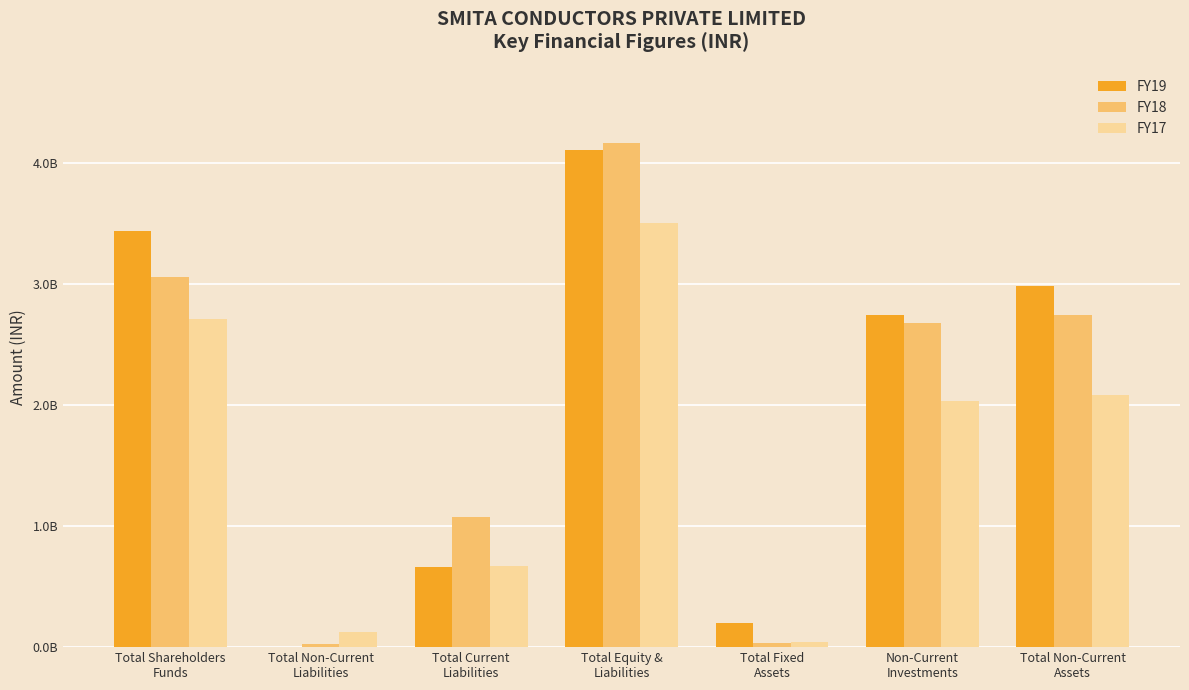

What are all the series names shown in the legend?

FY19, FY18, FY17